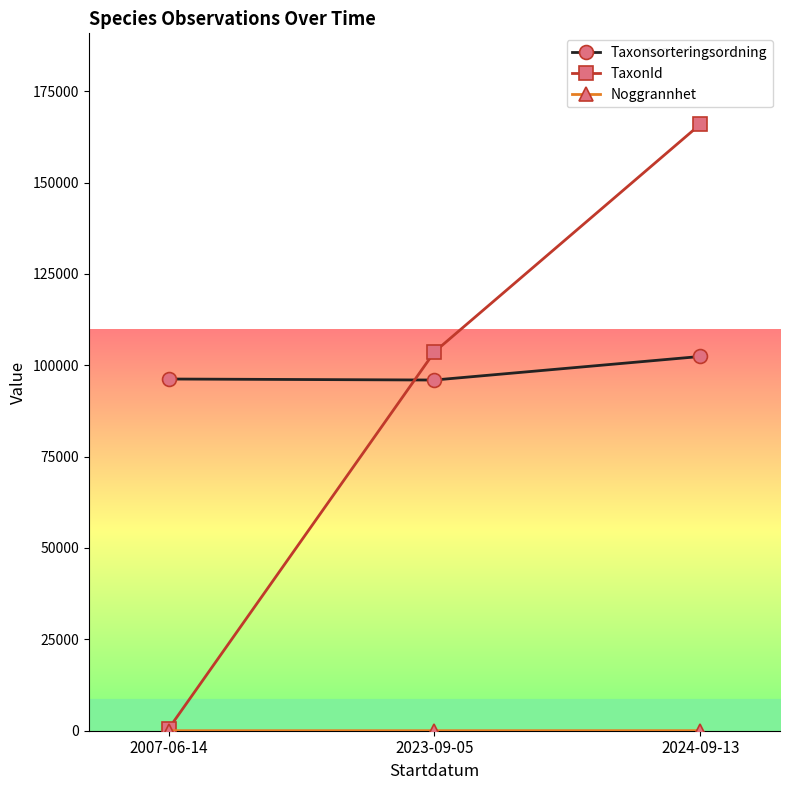

What is the label of the 3rd point from the left?

2024-09-13